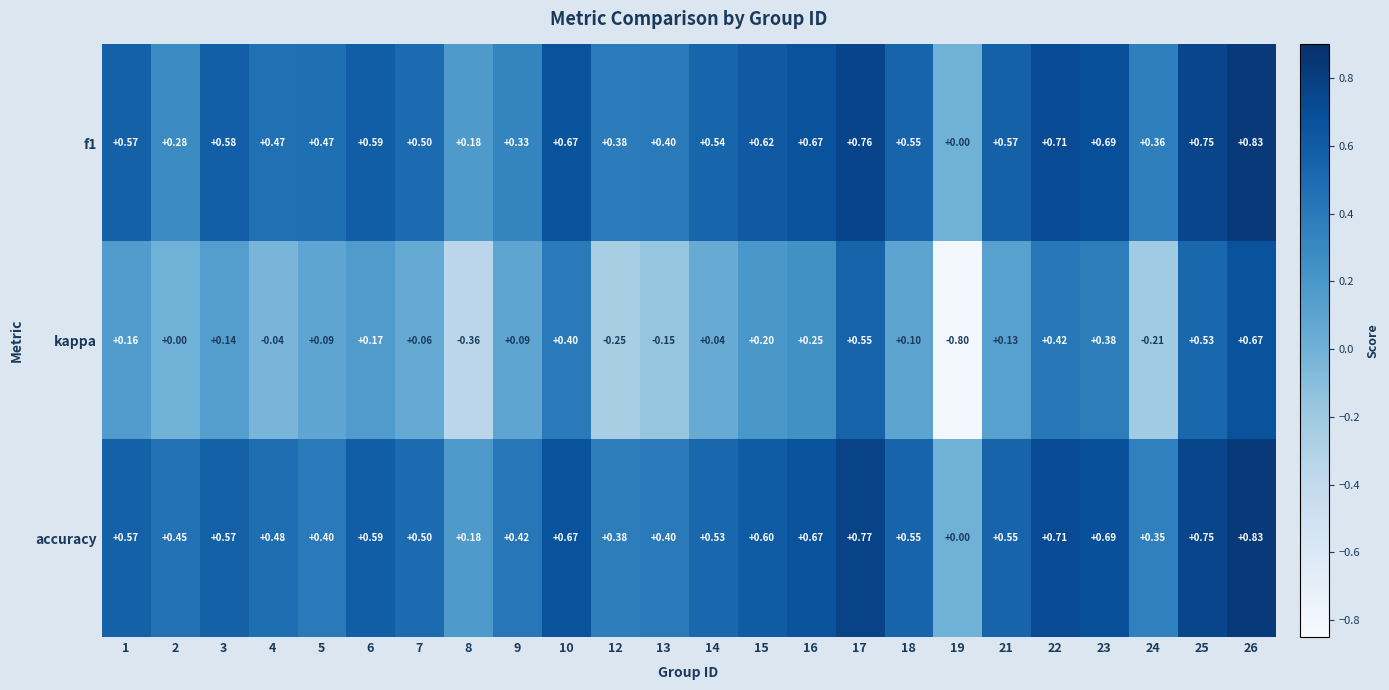

Which series has the largest total across all categories?

accuracy